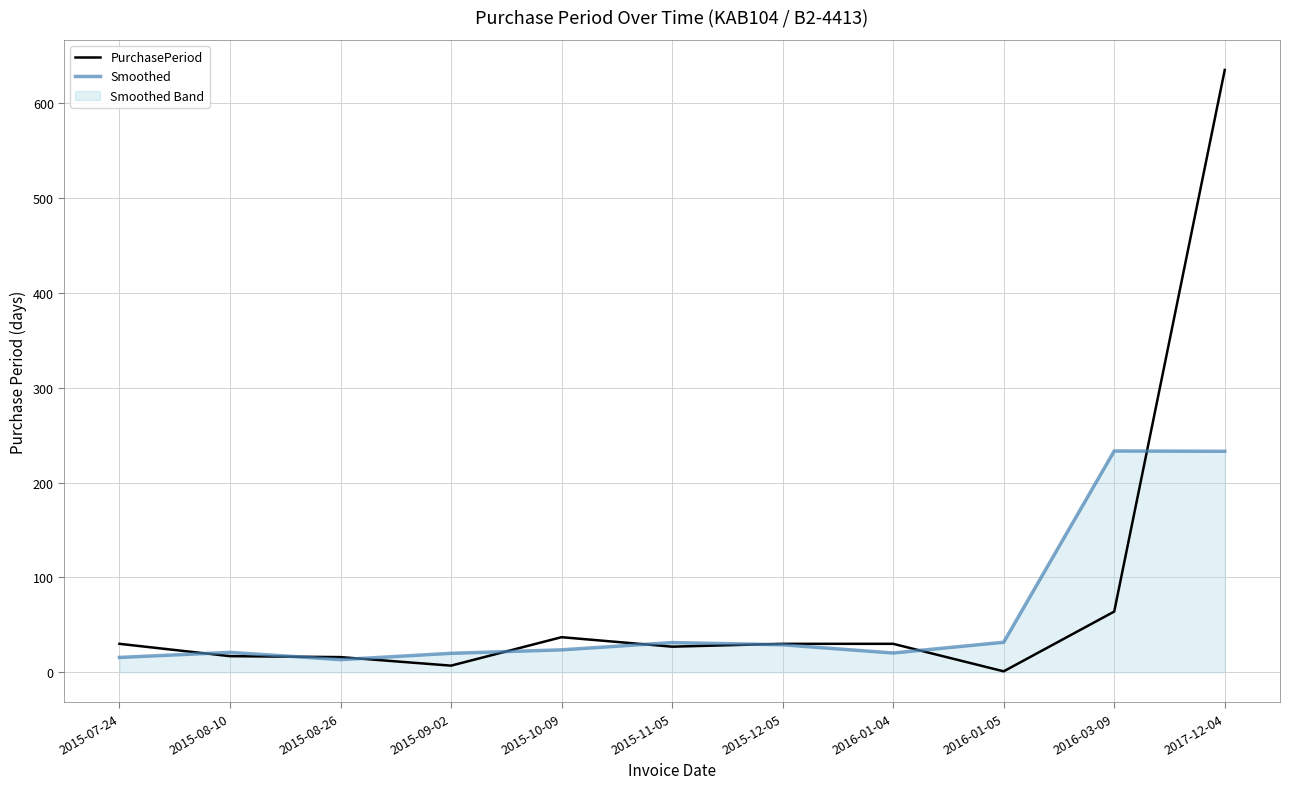

Which series has the widest spread of values?

PurchasePeriod